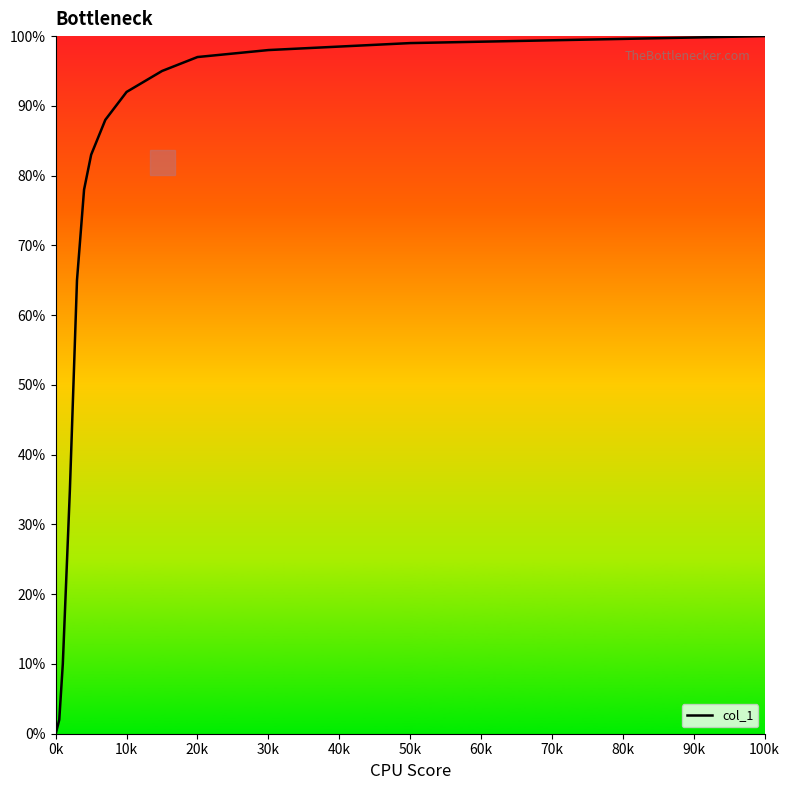

How many values are below 88?

7